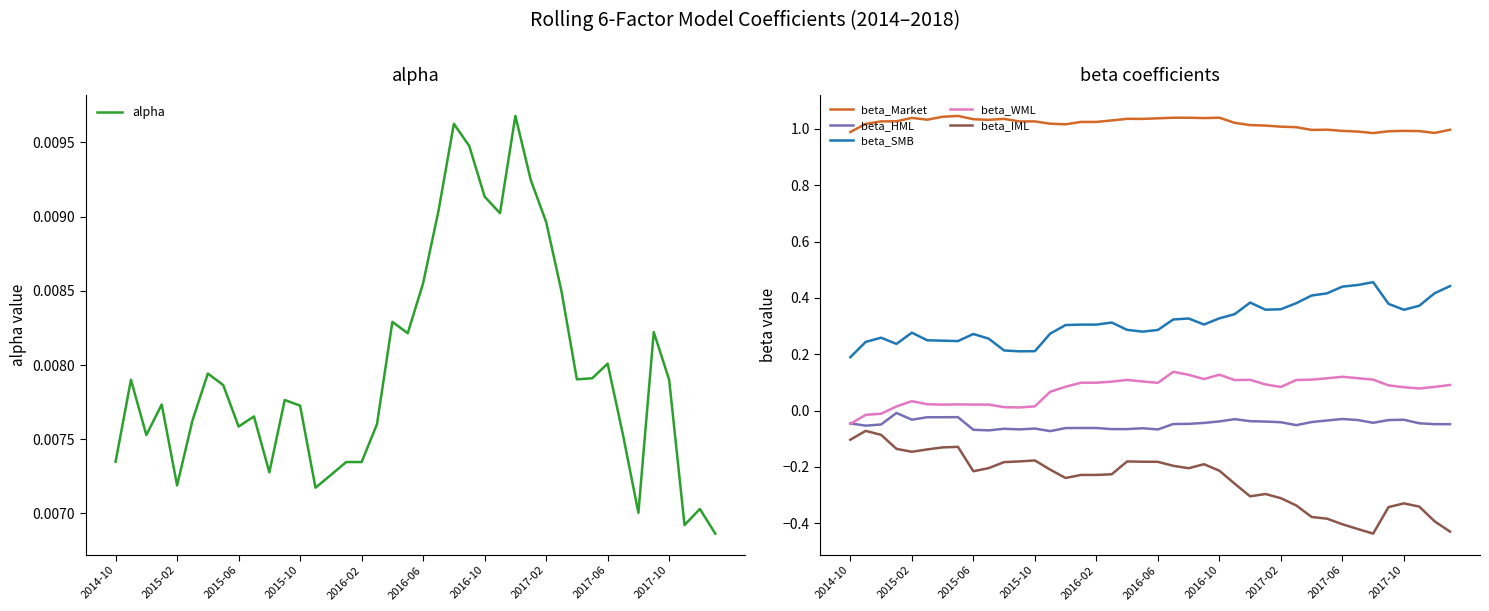

How many data points in beta_Market are above 1?

29